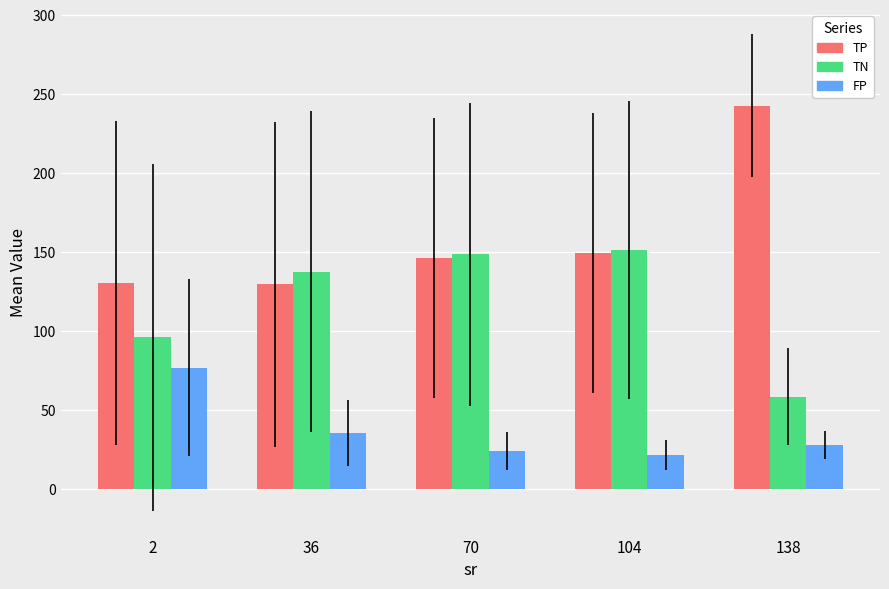

Which series changed the most between 36 and 104?

TP